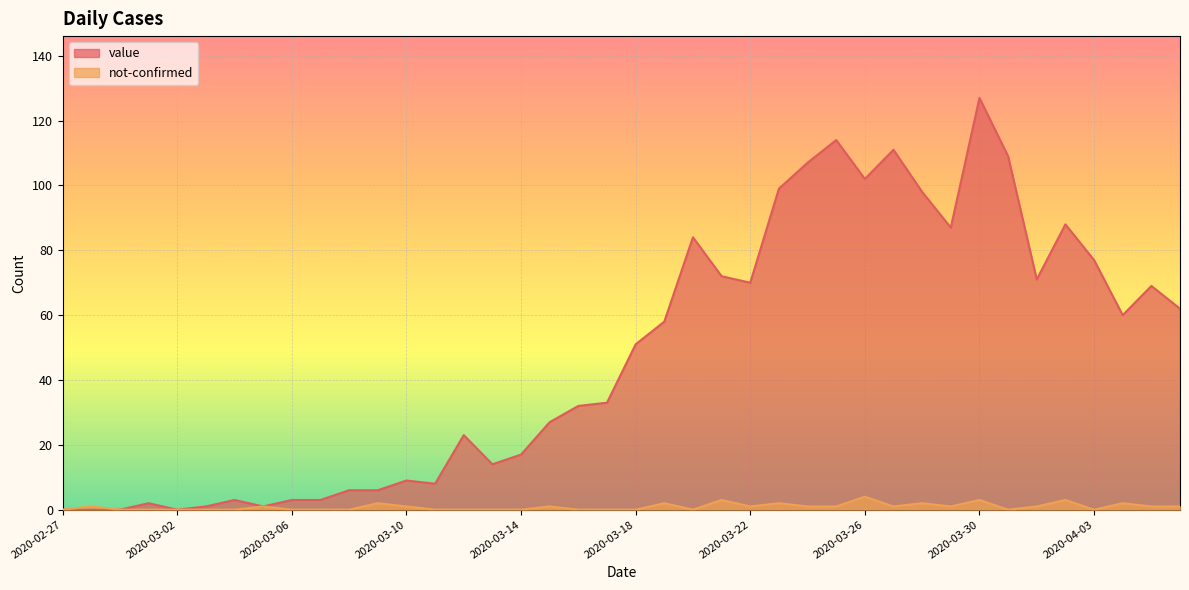

The not-confirmed series shows 1 at 2020-03-29. True or false?

True